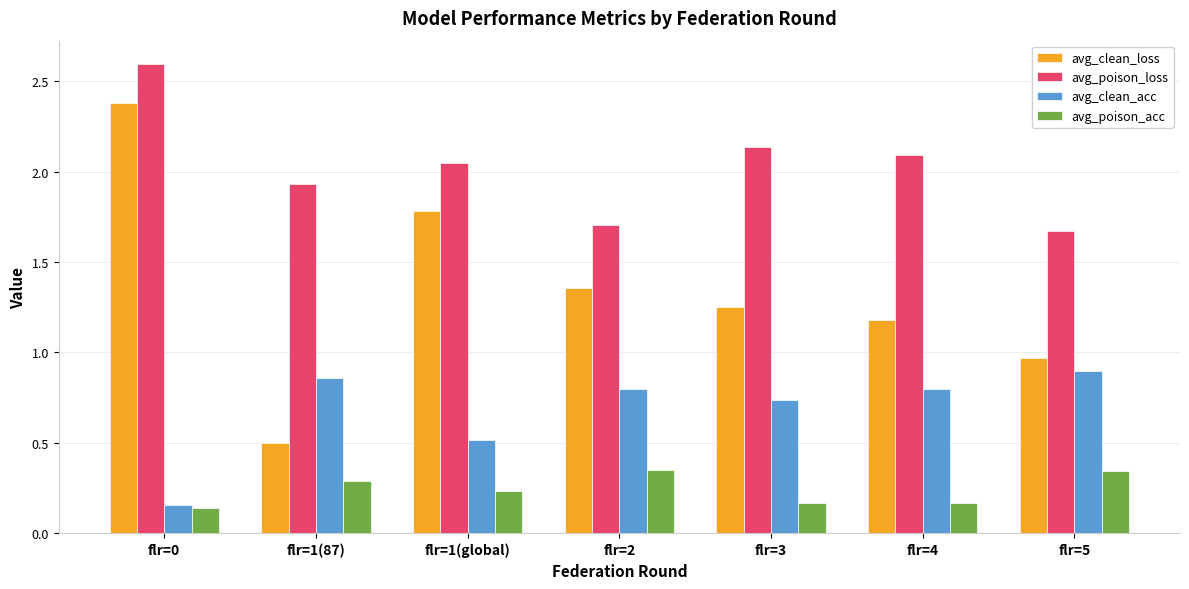

Which category has the highest value across all series?

flr=0